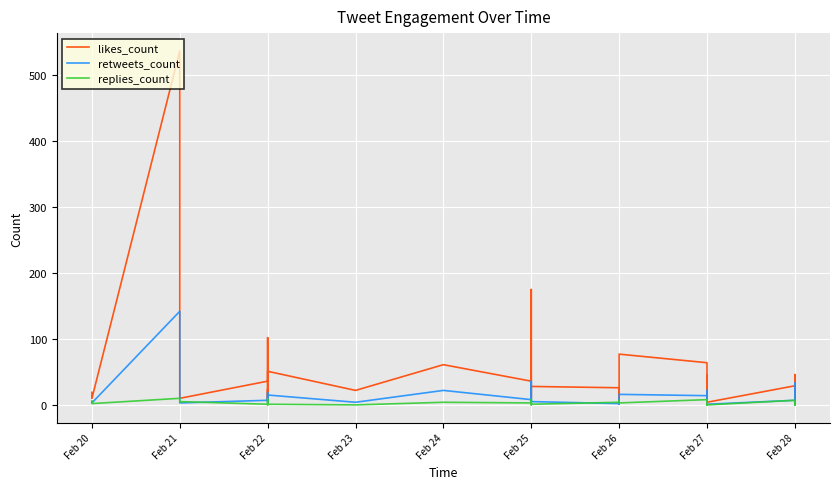

What is the maximum value for retweets_count?

142